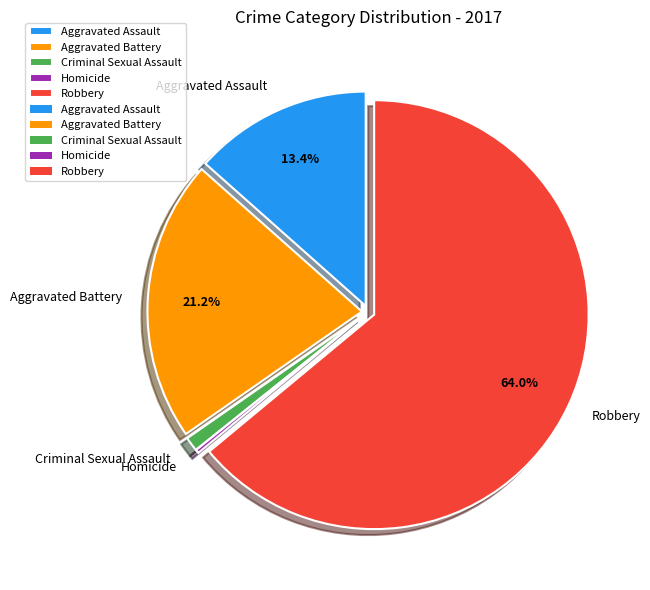

To the nearest percent, what is the difference between the Aggravated Assault and Aggravated Battery slice percentages?

8%